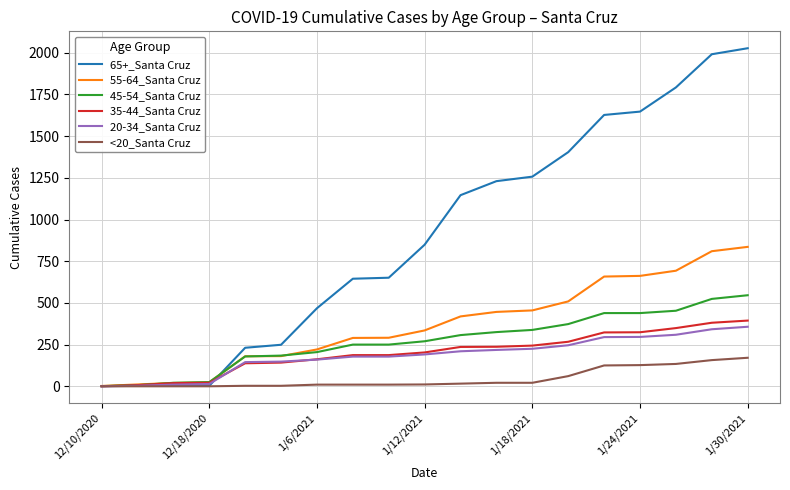

Which series has the largest total across all categories?

65+_Santa Cruz